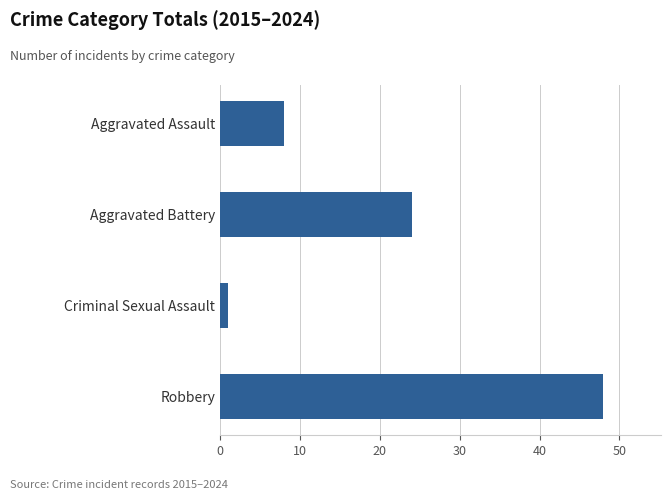

Which label corresponds to the largest value in the chart?

Robbery